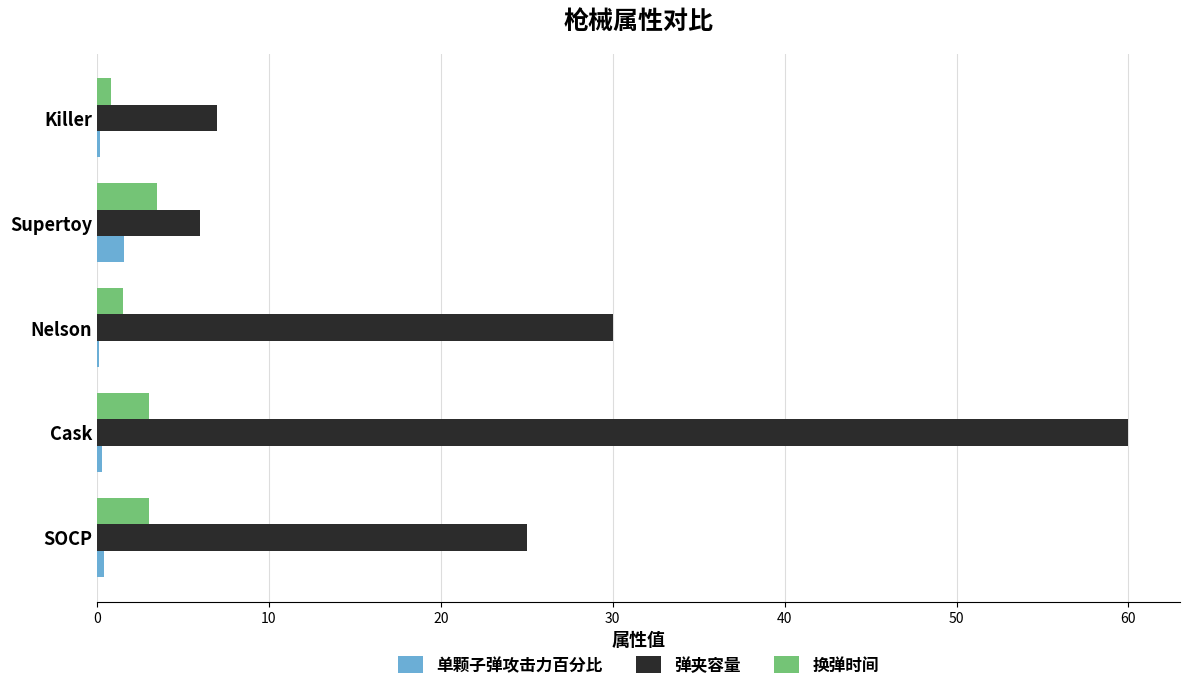

Which series changed the most between Nelson and Killer?

弹夹容量